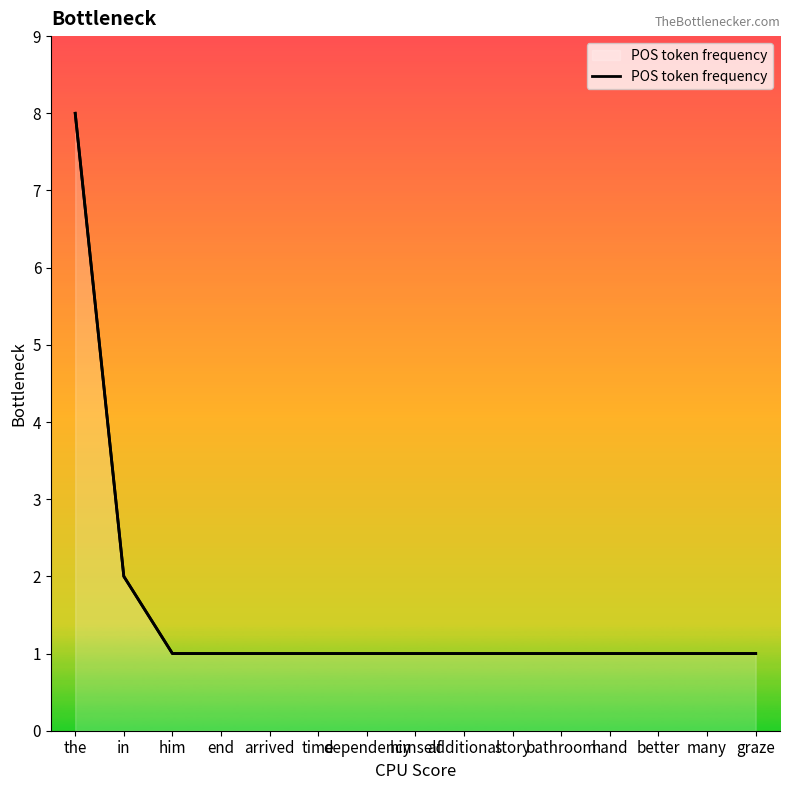

List the labels in order of value, largest first.

the, in, him, end, arrived, time, dependency, himself, additional, story, bathroom, hand, better, many, graze